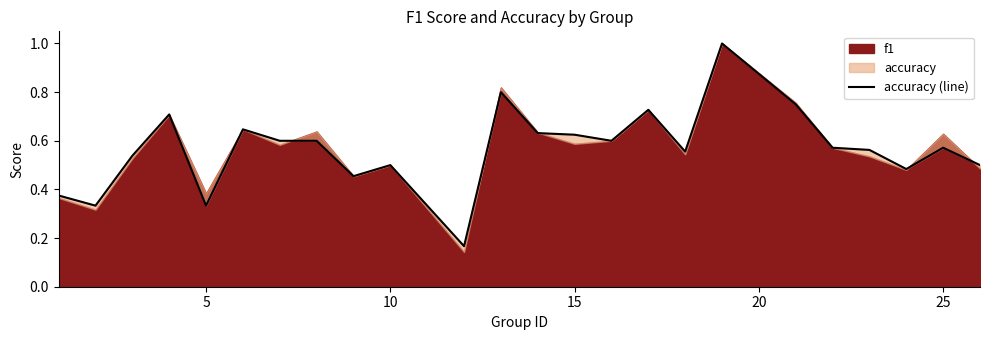

How many interior local peaks (higher than both neighbors) does the data have?

7